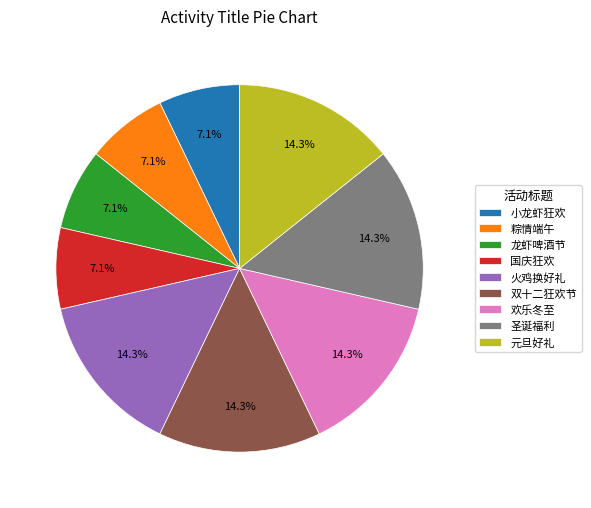

Which has a higher value, 圣诞福利 or 小龙虾狂欢?

圣诞福利